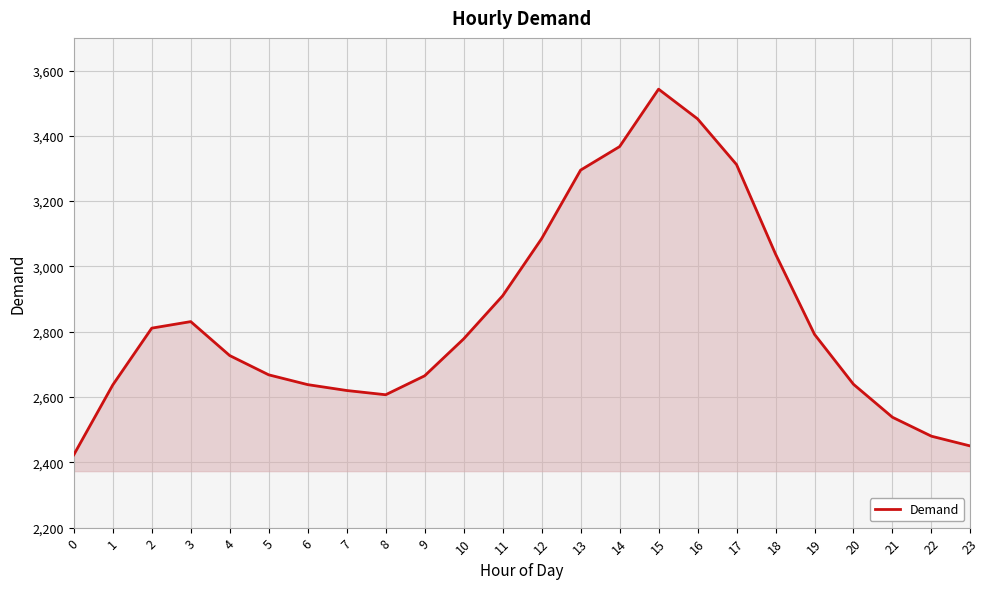

What is the change in value from 7 to 13?

+675